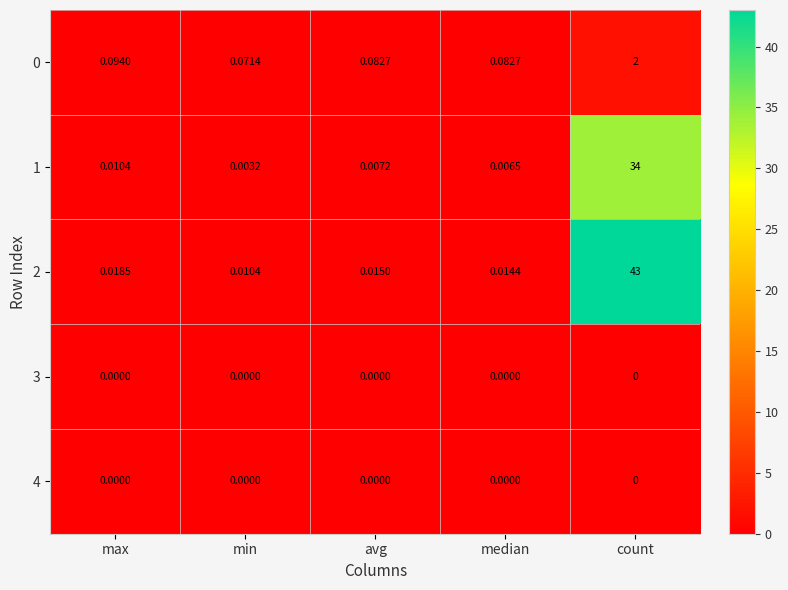

Which label corresponds to the largest value in the chart?

count